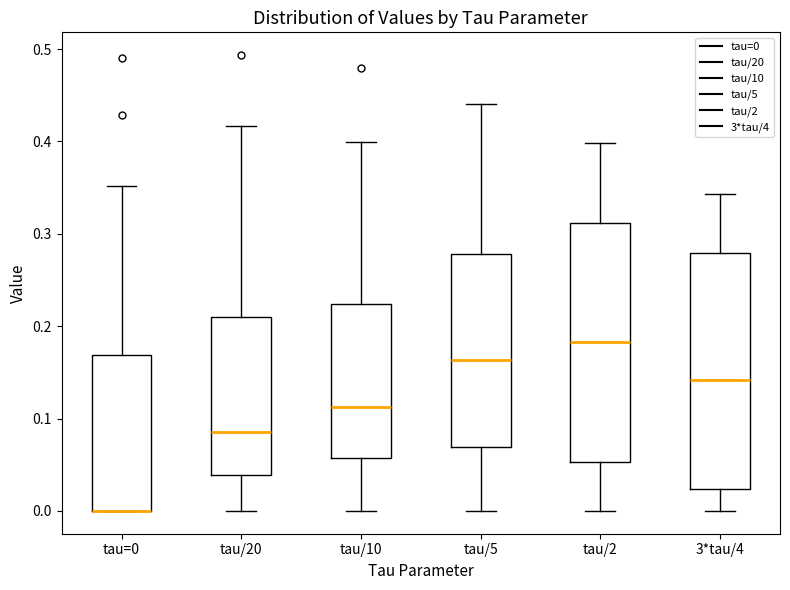

Where is the lower edge of the box for 3*tau/4 on the y-axis? The values are not printed on the chart, so give them approximately, as read against the axis.

0.02